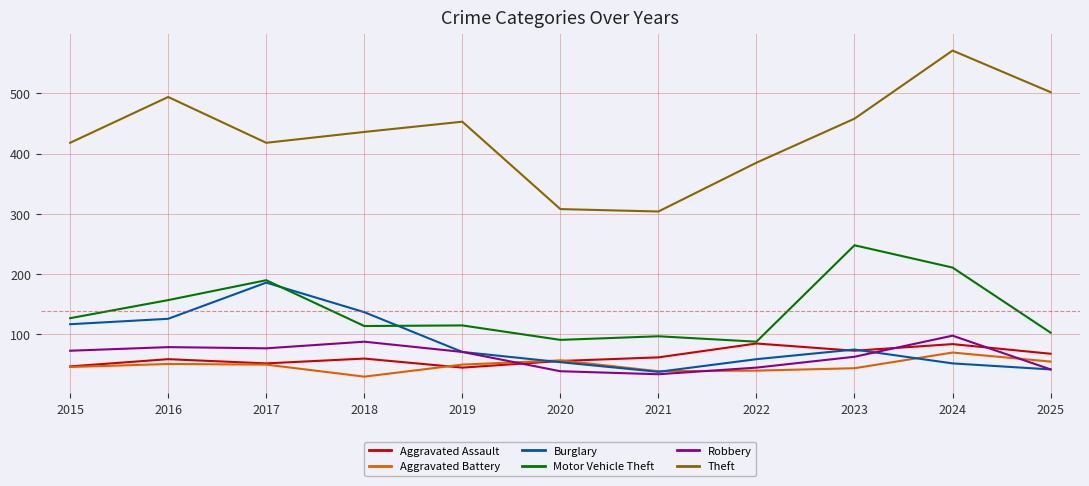

What are all the series names shown in the legend?

Aggravated Assault, Aggravated Battery, Burglary, Motor Vehicle Theft, Robbery, Theft